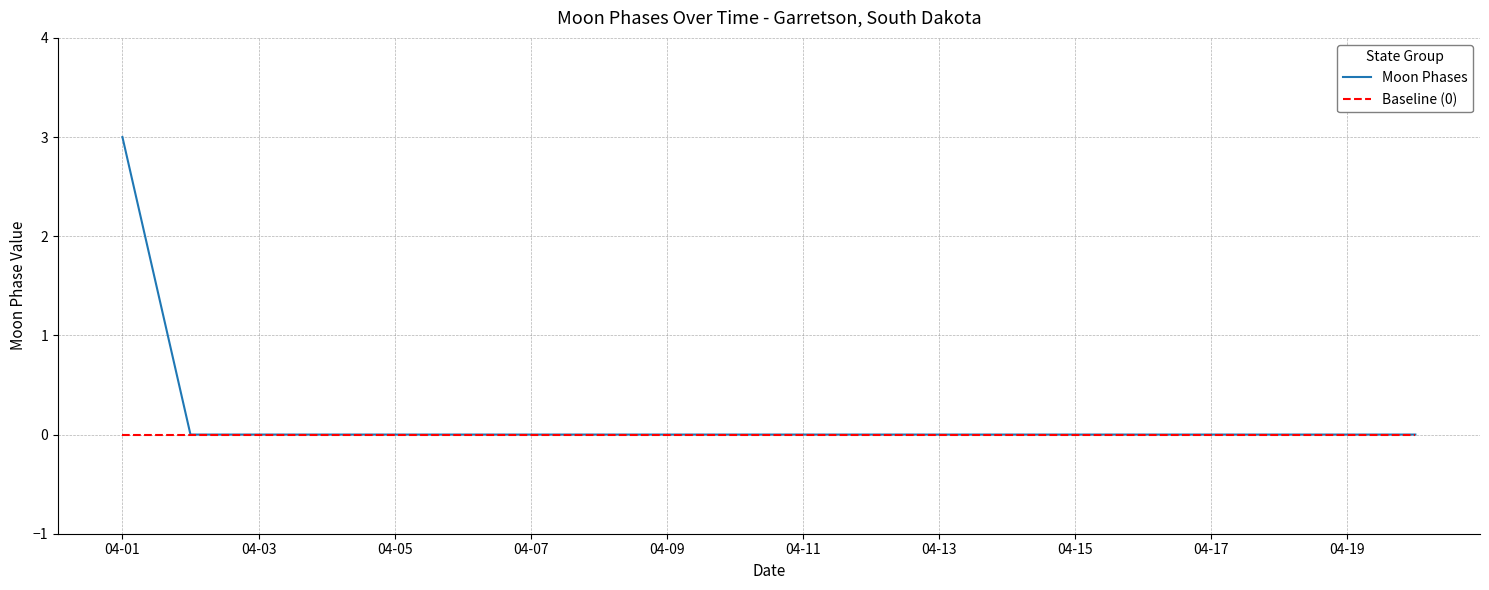

What is the maximum value for Moon Phases?

3